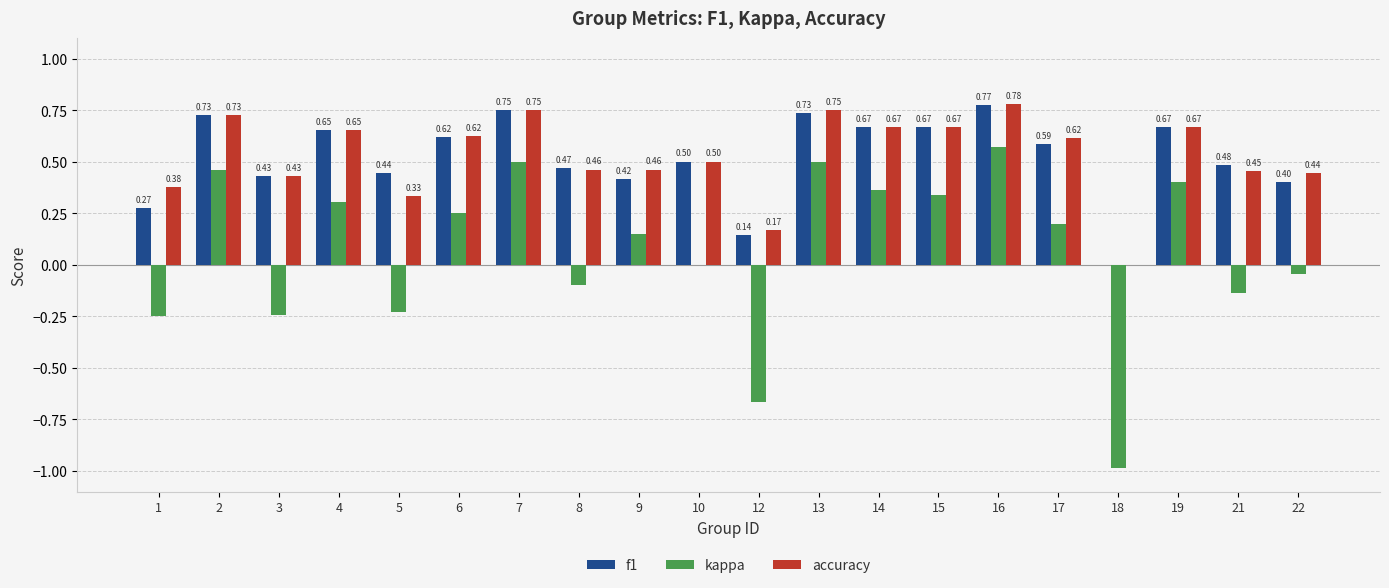

Between 4 and 16, which series saw the biggest shift?

kappa